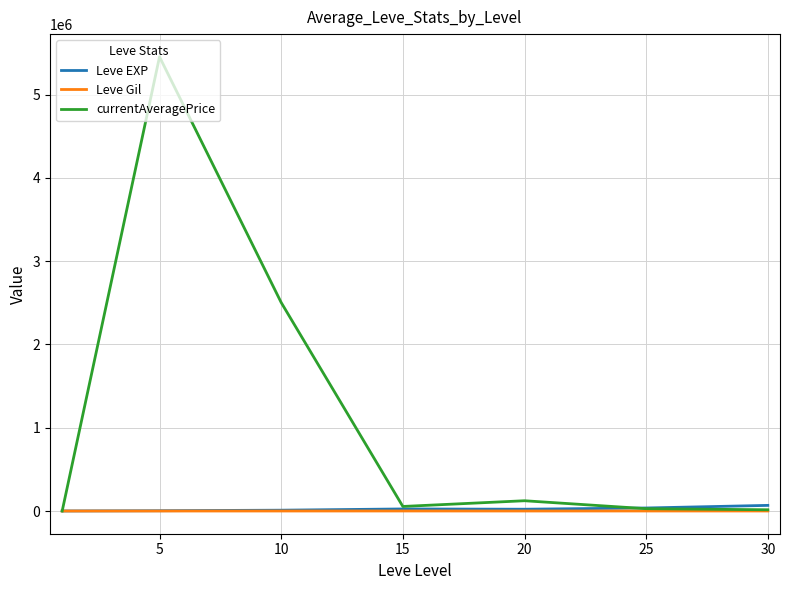

Which series has the widest spread of values?

currentAveragePrice